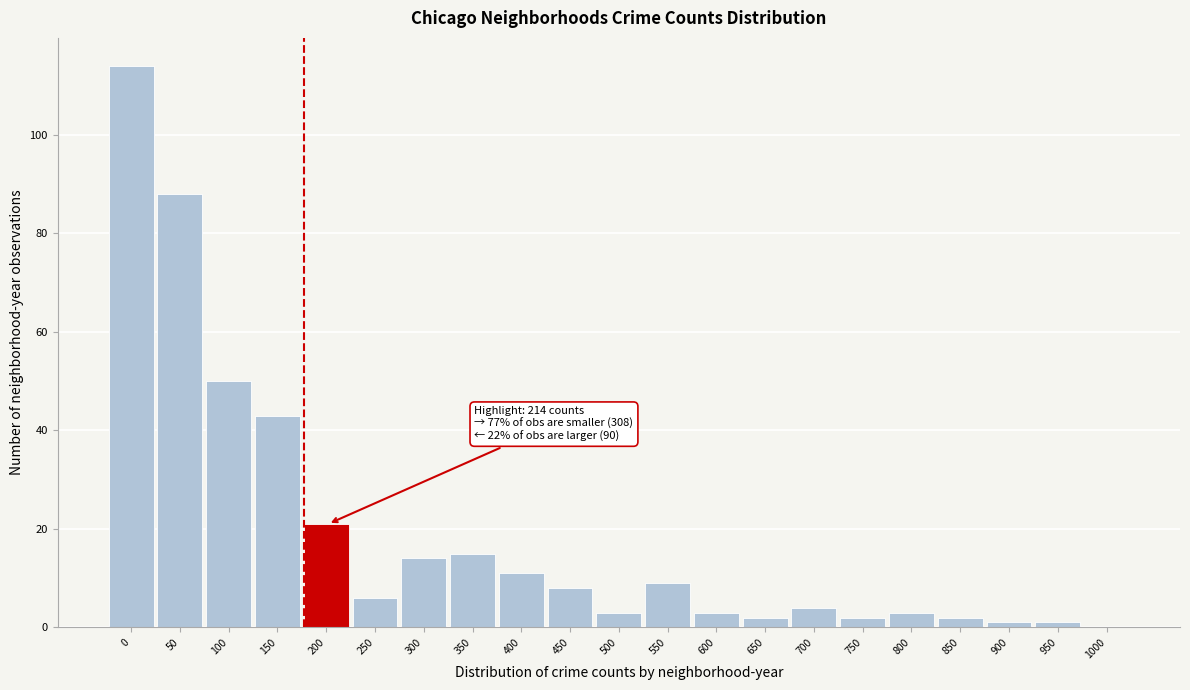

Reading left to right, what are all the values shown in this chart?

0=114	50=88	100=50	150=43	200=21	250=6	300=14	350=15	400=11	450=8	500=3	550=9	600=3	650=2	700=4	750=2	800=3	850=2	900=1	950=1	1000=0